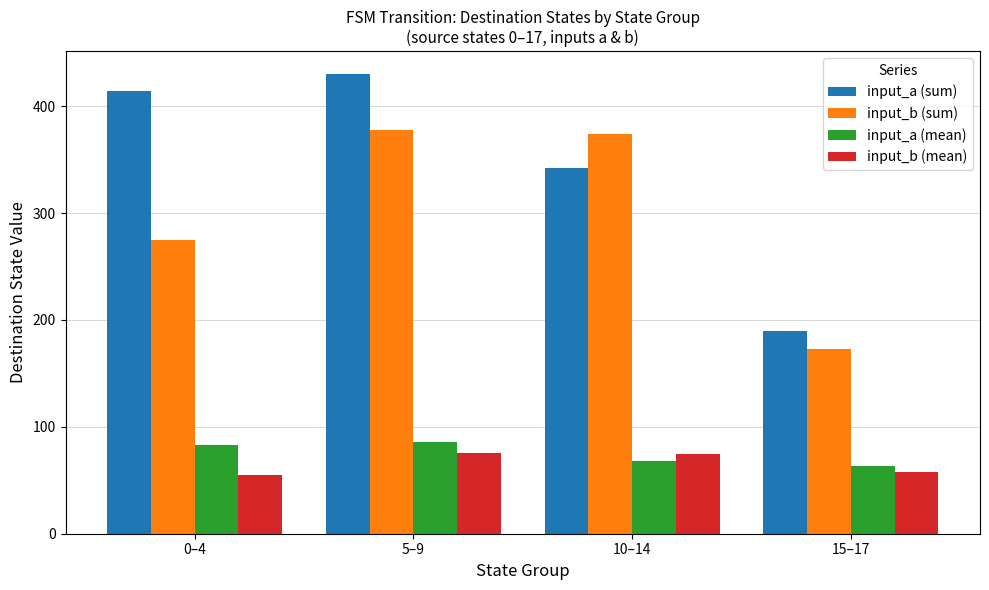

What is the total value across all series at 5–9?

969.6